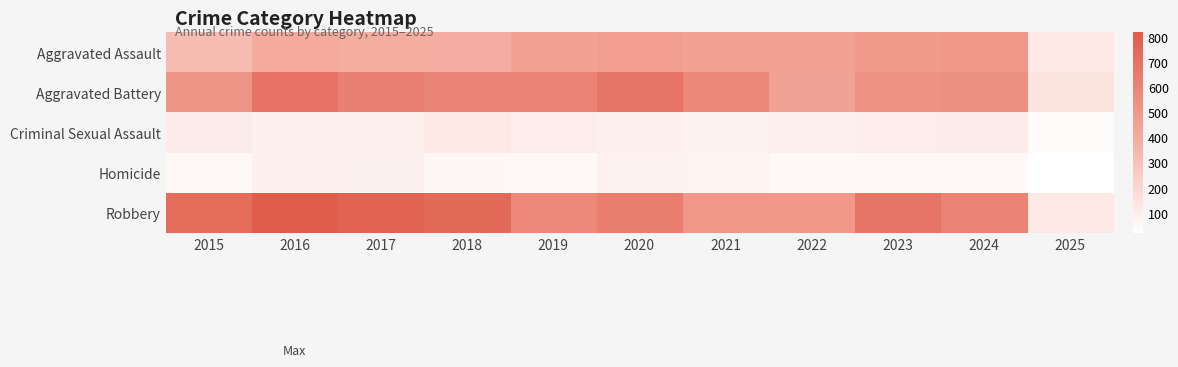

Which series has the largest total across all categories?

Robbery